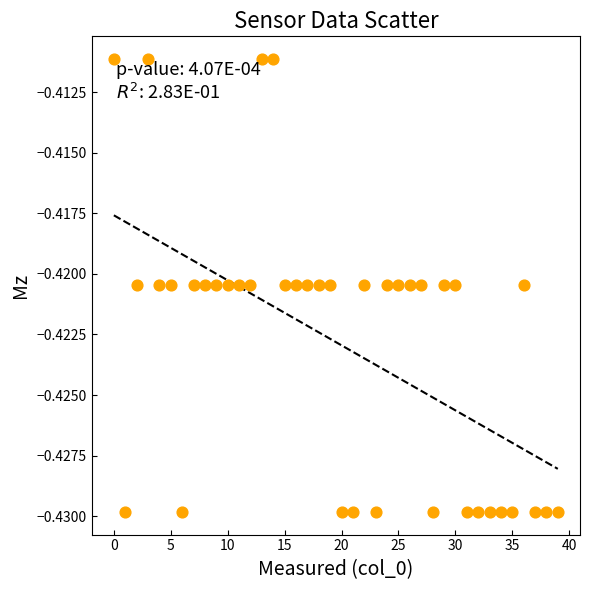

How many data points are displayed?

40